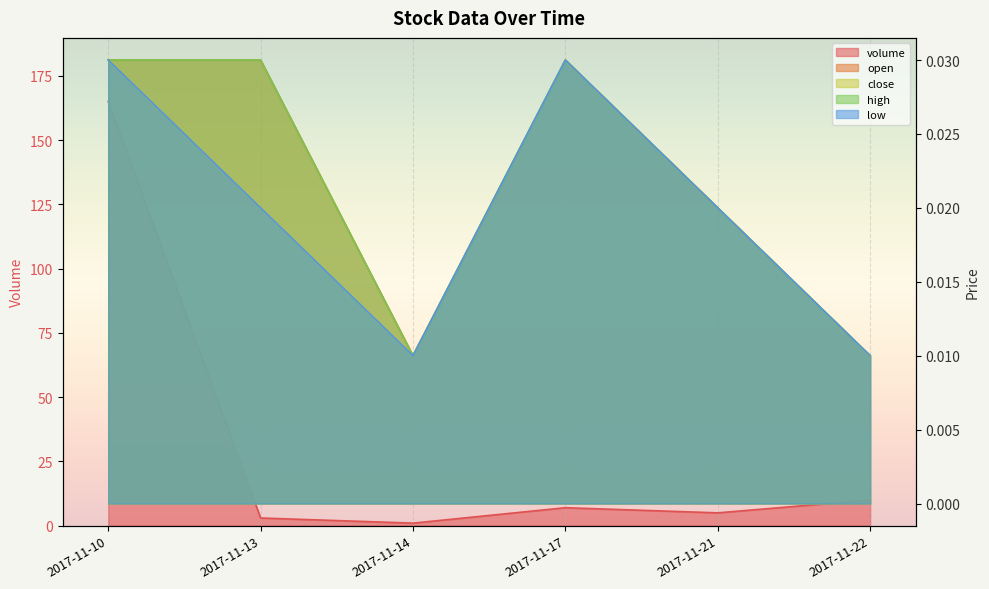

What is the sum of all close values?

0.1